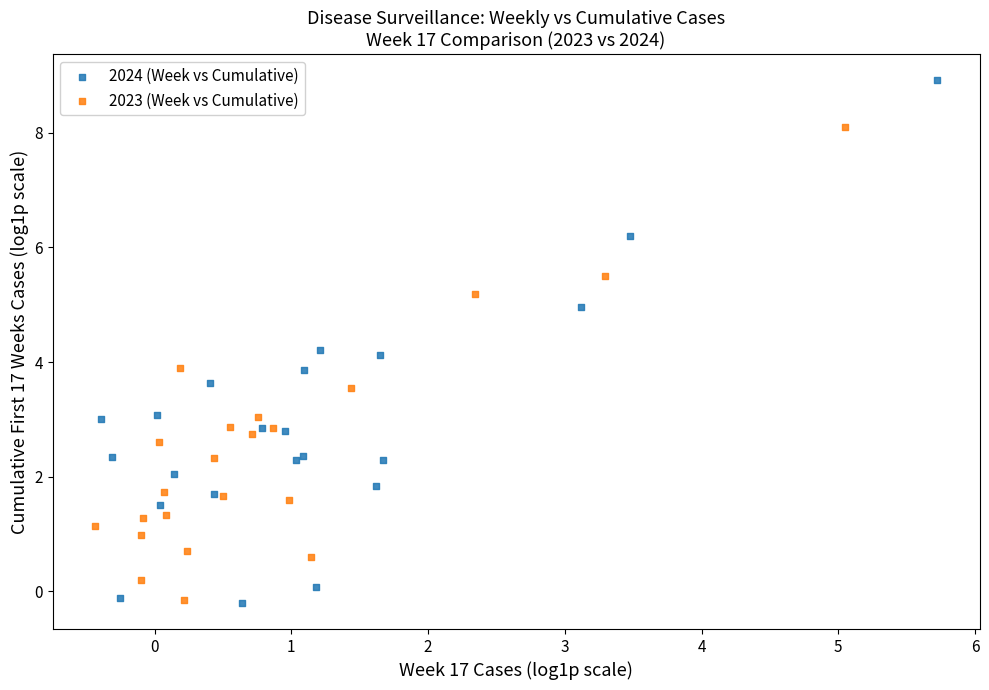

Which series has the largest Y range (max minus min)?

2024 (Week vs Cumulative)